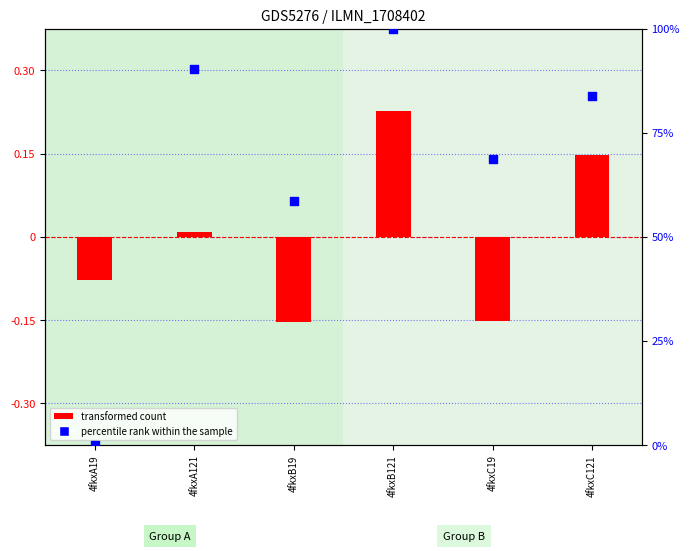

Which series reaches the minimum Y coordinate?

transformed count